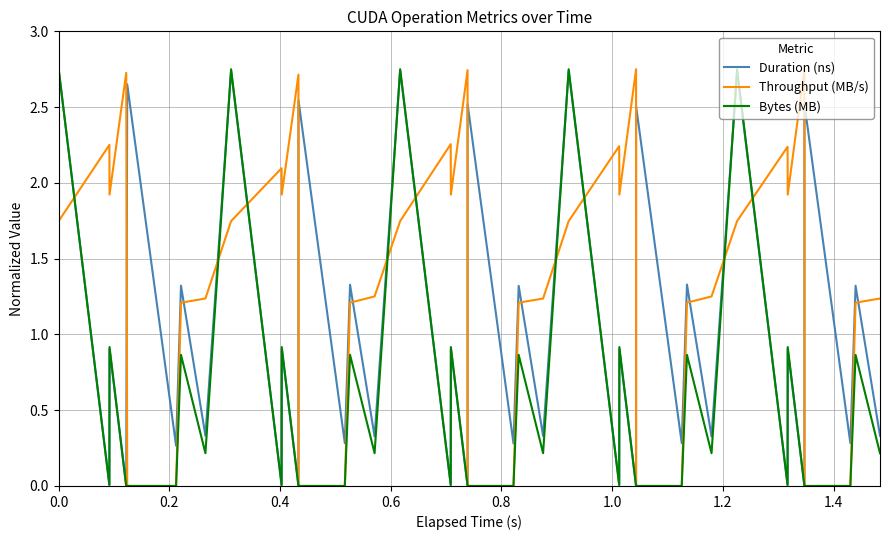

List the series in order of their overall mean, lowest first.

Bytes (MB), Duration (ns), Throughput (MB/s)